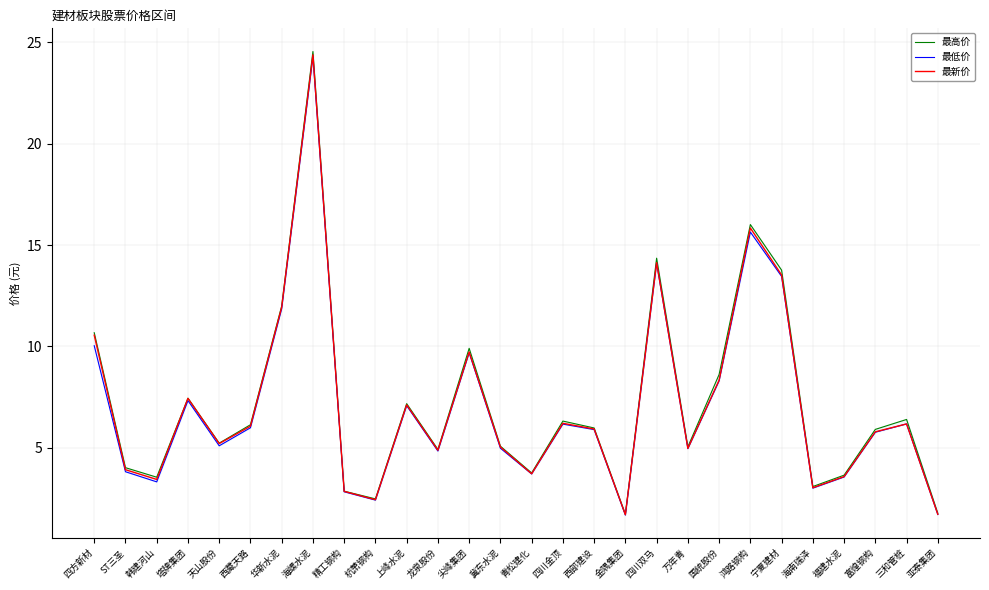

What is the total value across all series at 海南瑞泽?

9.1